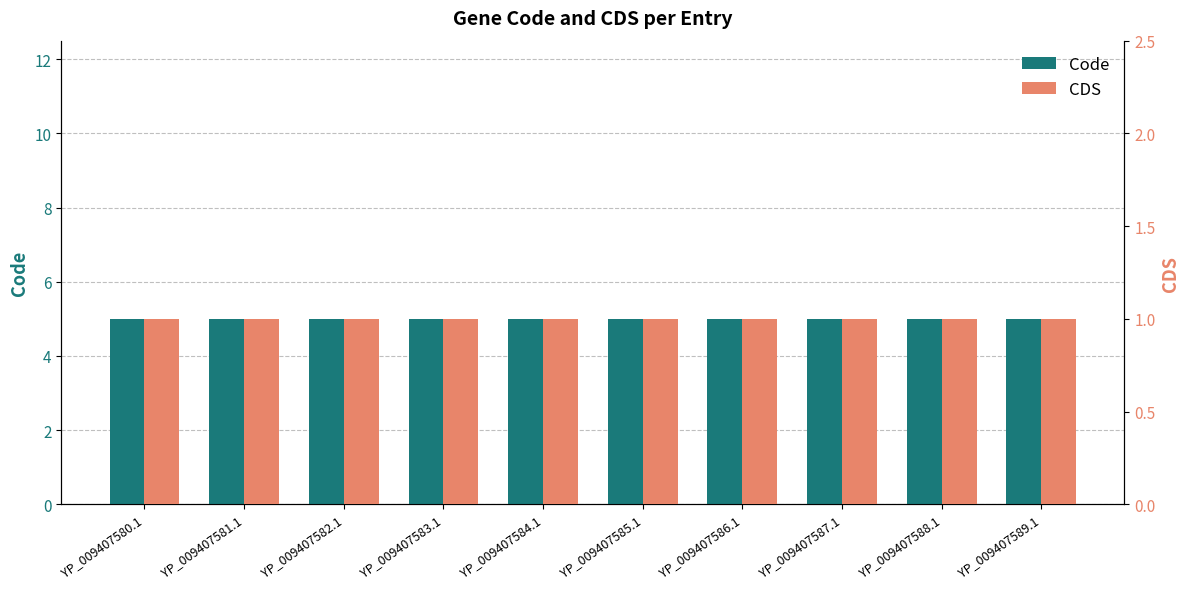

What is the maximum value shown in the chart?

5